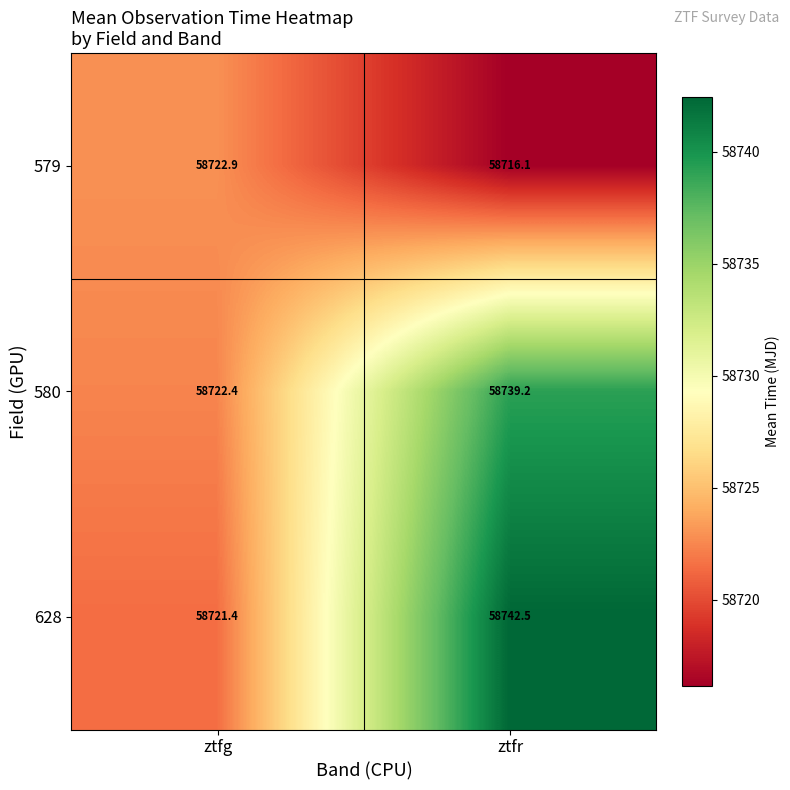

At which category is the sum across all series the highest?

ztfr